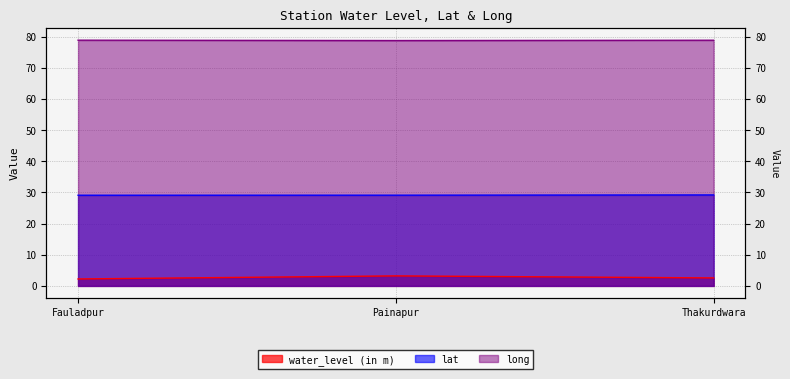

The value of lat at Thakurdwara is 43.2. True or false?

False